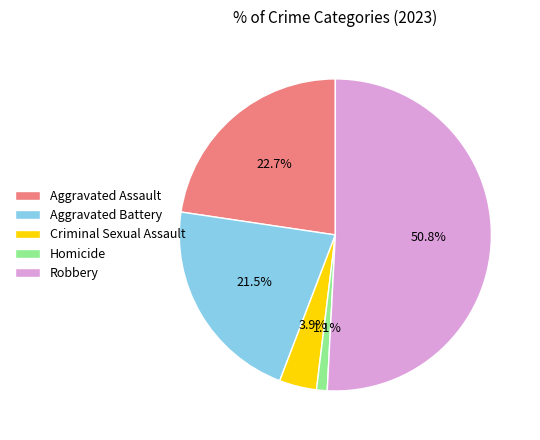

What is the largest slice in the pie chart?

Robbery